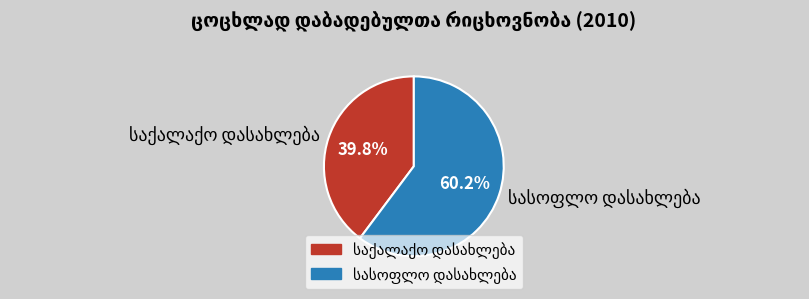

Is there any slice that represents more than half of the pie?

Yes